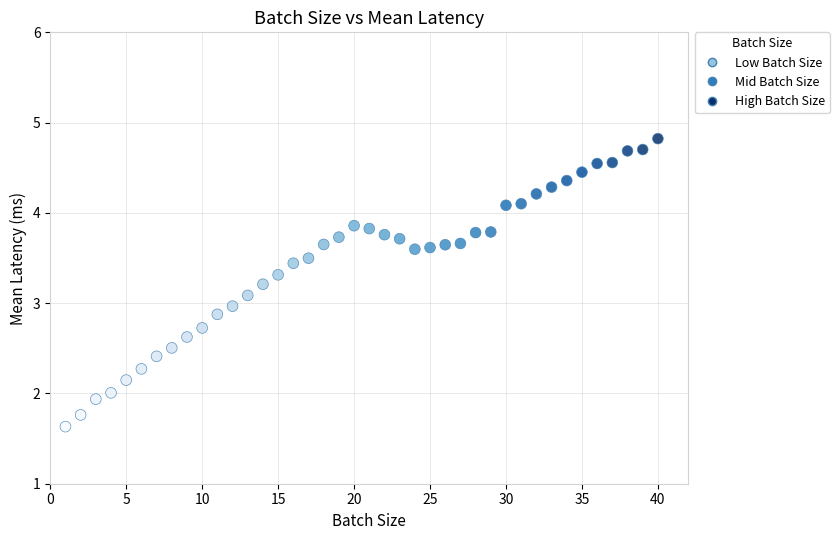

What is the range of X values (max minus min)?

39.0